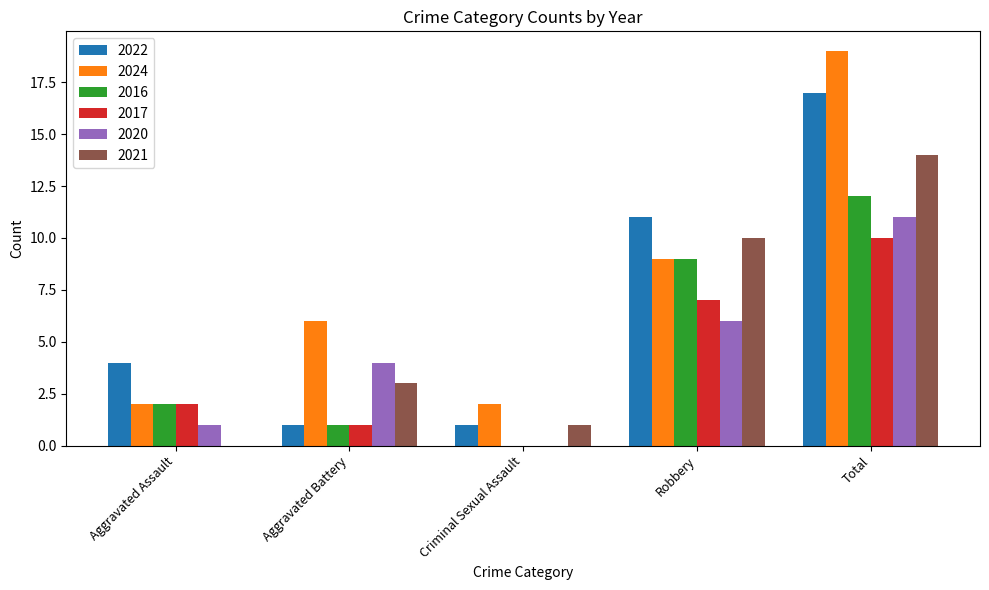

How many series are shown in this chart?

6